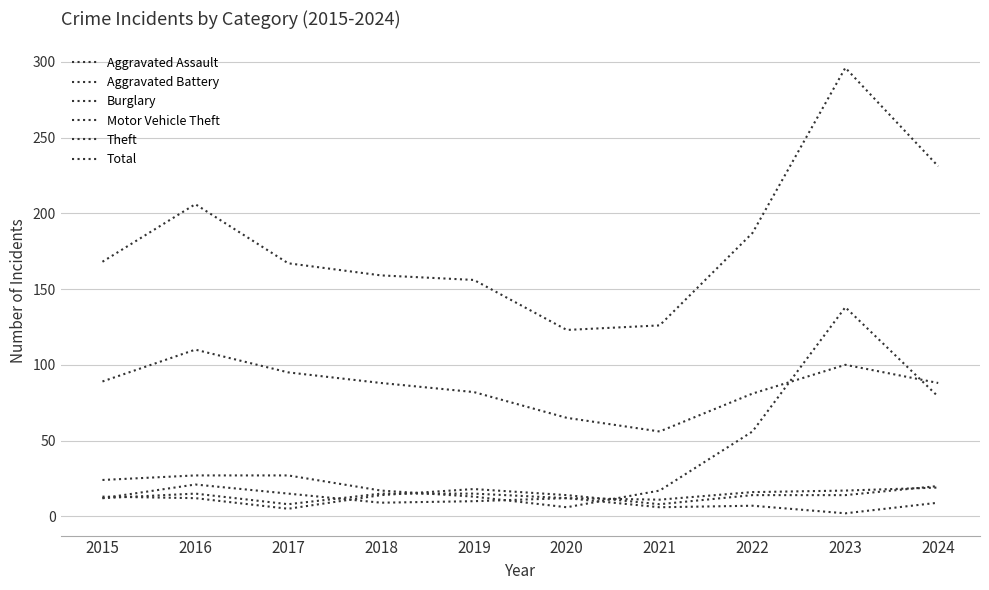

Count the number of data series in this chart.

6